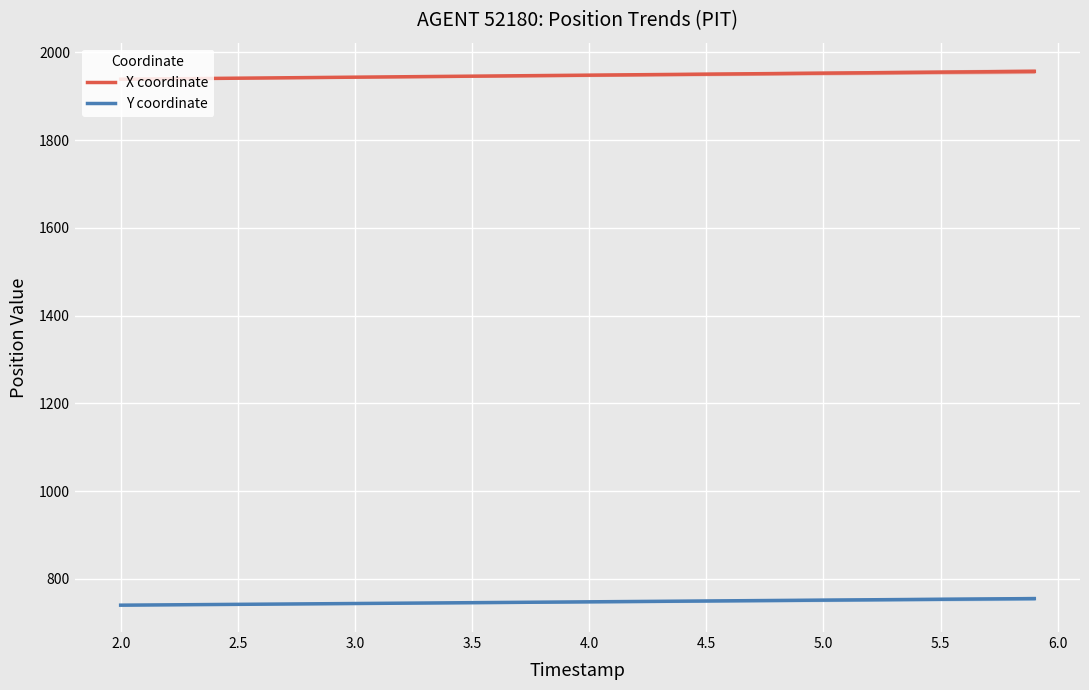

What is the maximum value for X coordinate?

1956.6